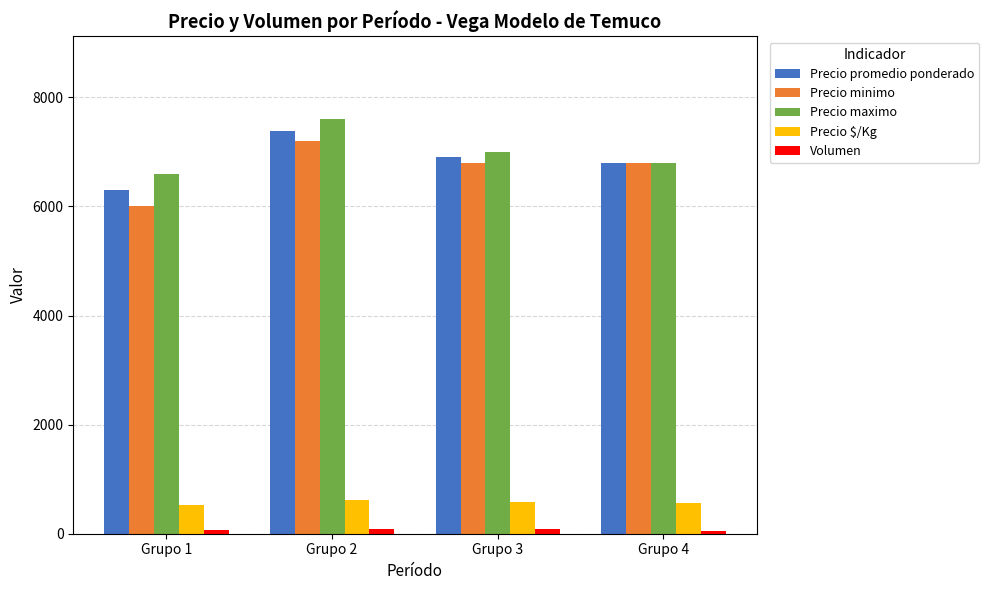

Count the Precio $/Kg values in the range 566 to 615.

3